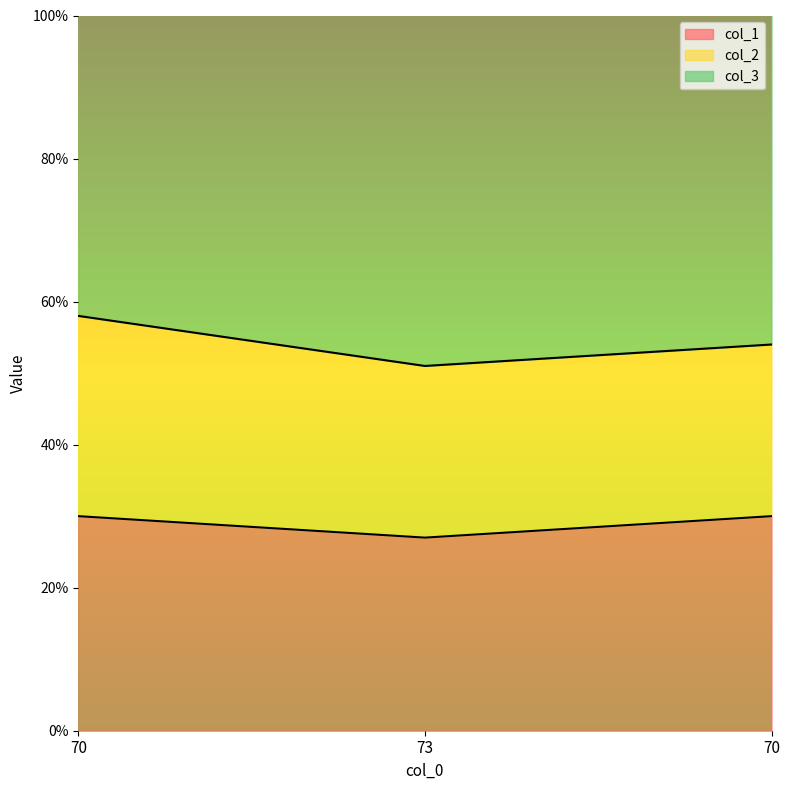

Is it true that col_1 equals 41 at 73?

False